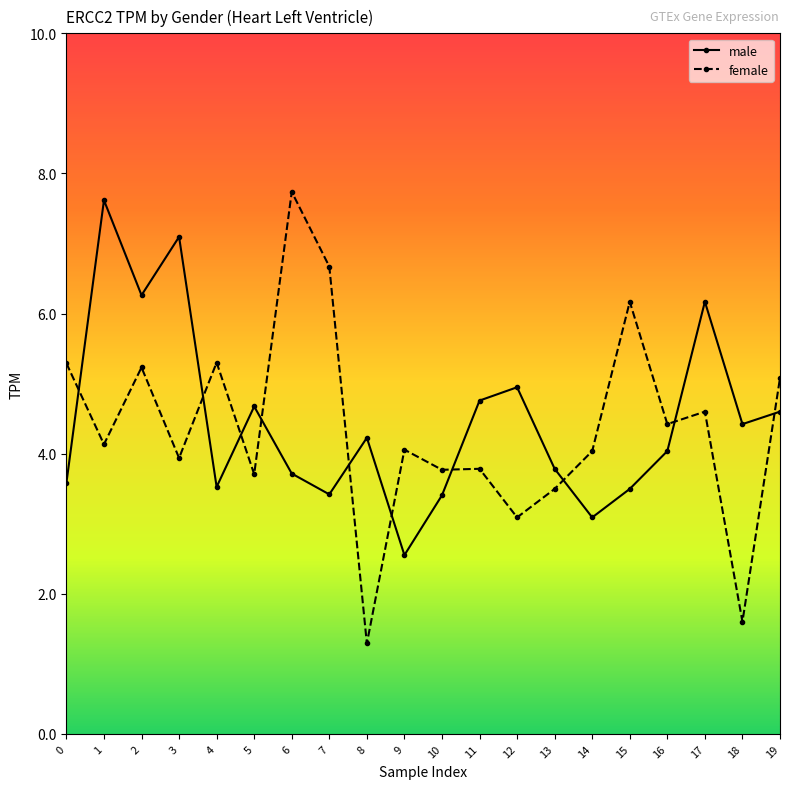

How many lines are shown in the chart?

2